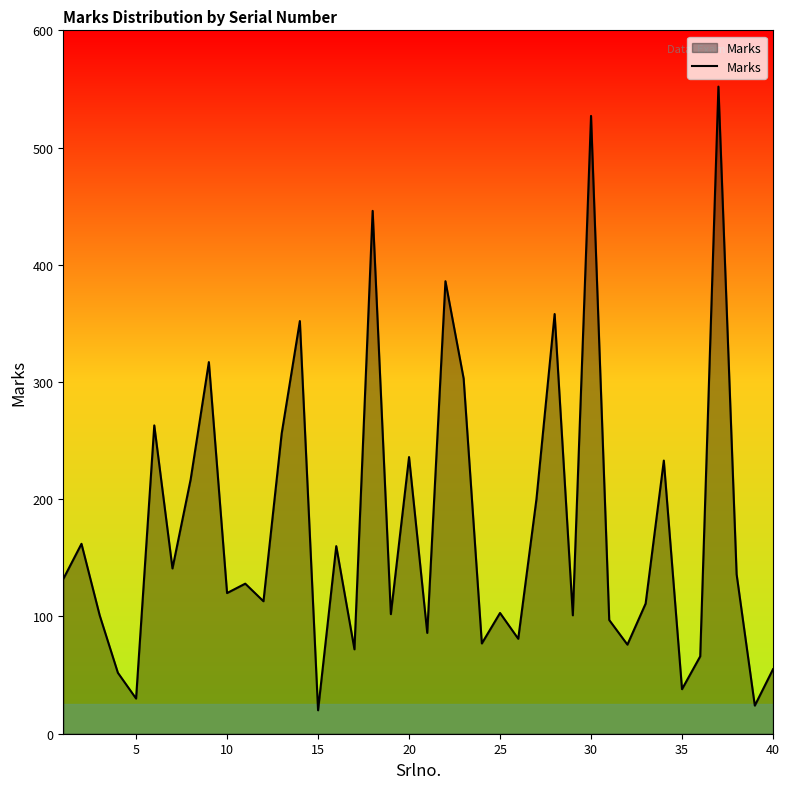

What is the minimum value shown in the chart?

20